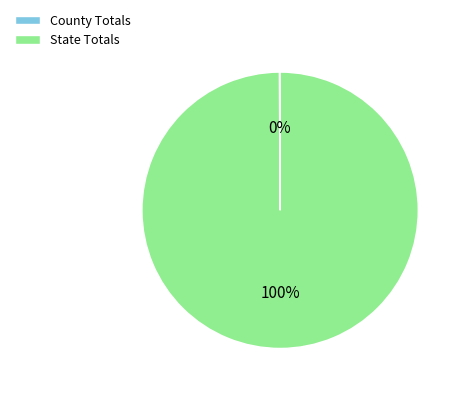

What is the largest slice in the pie chart?

State Totals